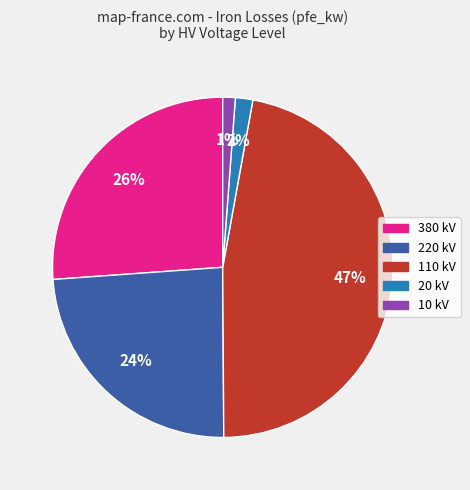

Count the number of slices in the pie.

5